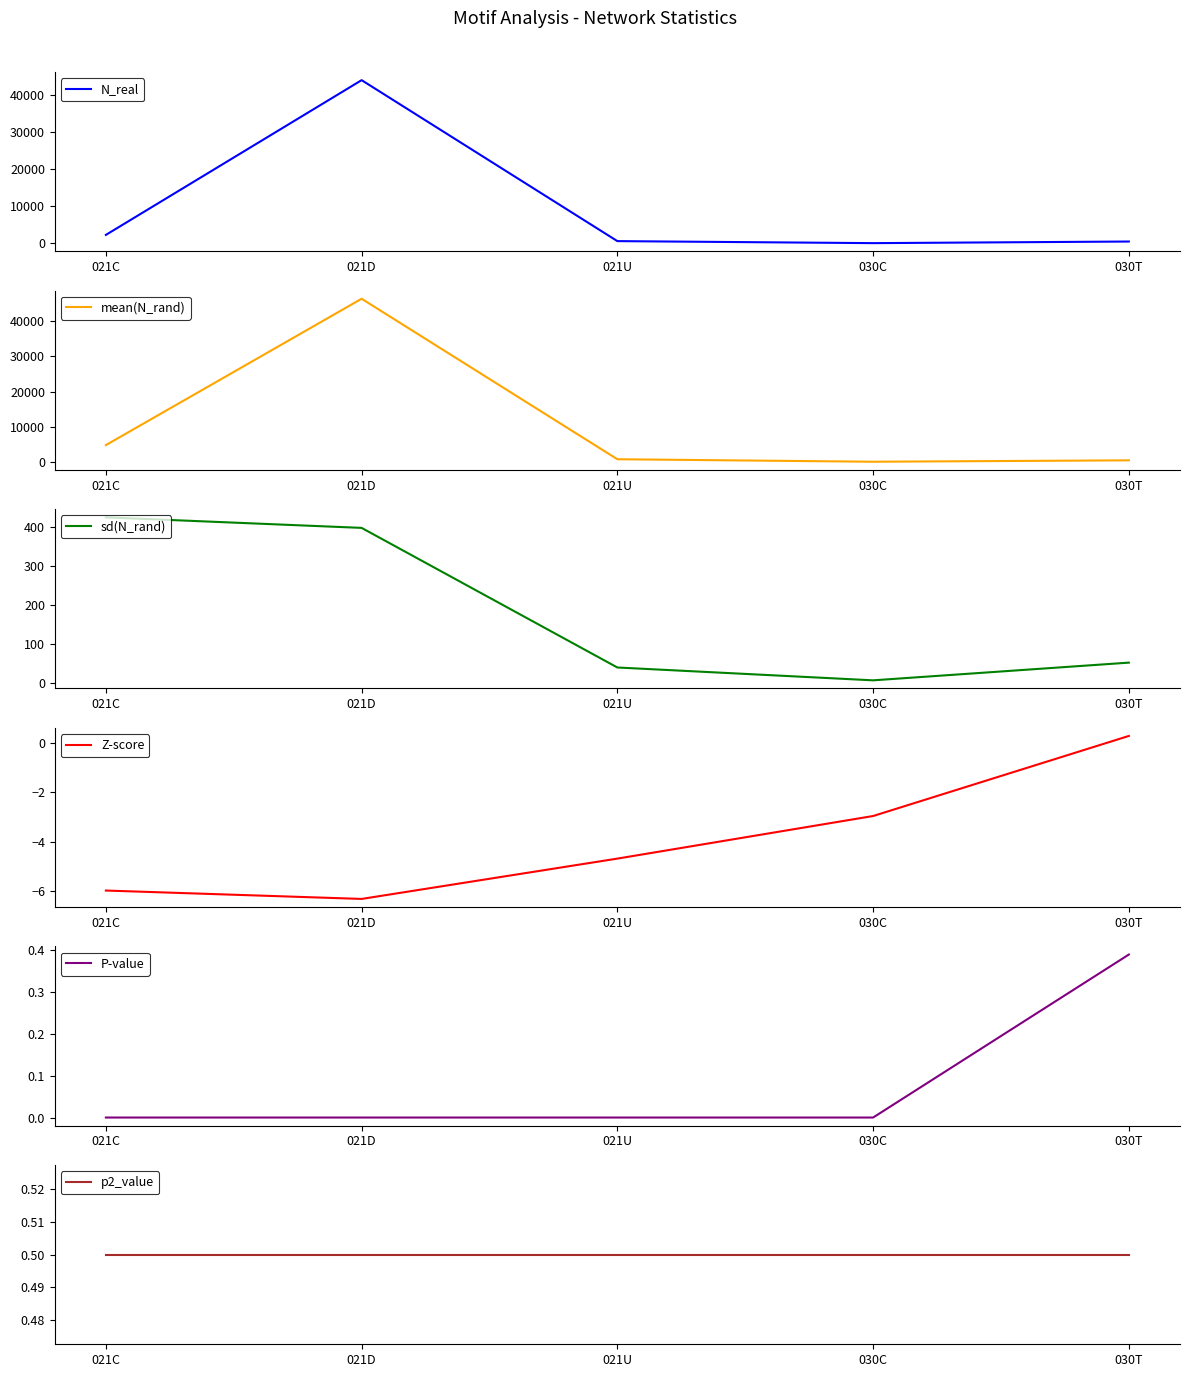

At which category does the chart reach its minimum across all series?

021D